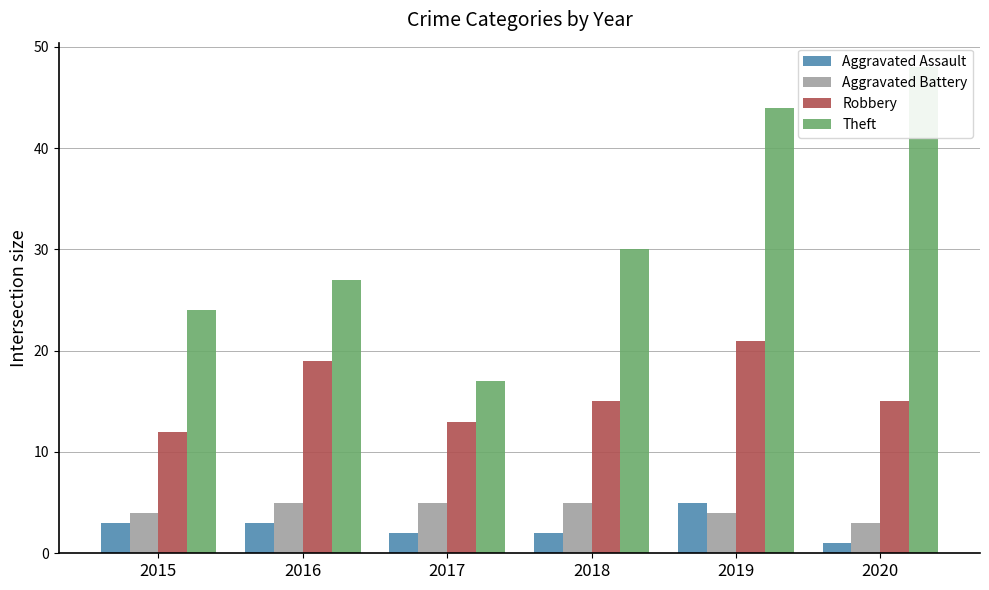

What is the difference between the Aggravated Assault values at 2018 and 2015?

1